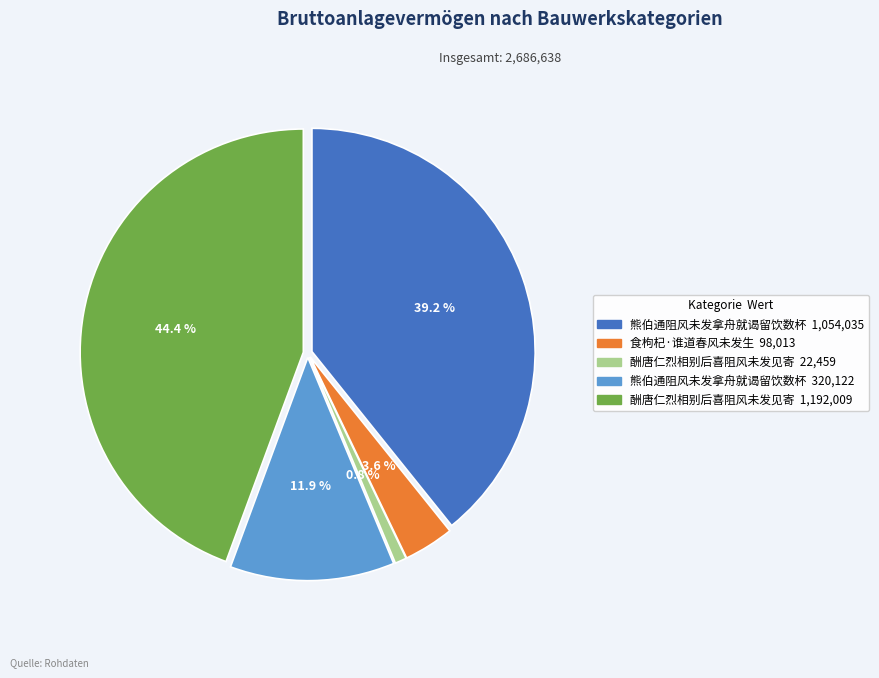

Does 熊伯通阻风未发拿舟就谒留饮数杯 account for over 50% of the chart?

No